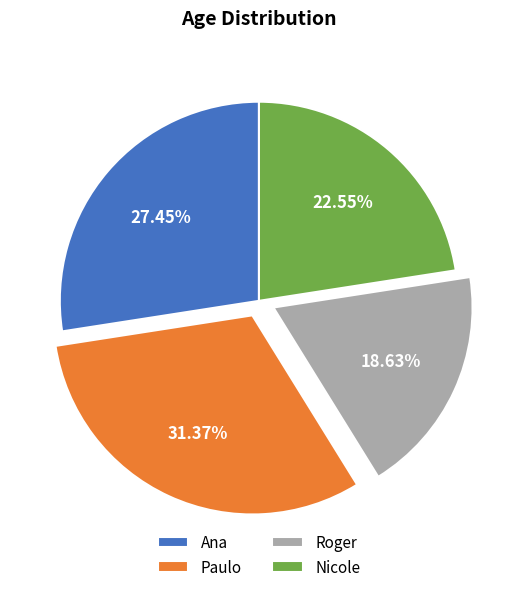

Rank the categories by value from lowest to highest.

Roger, Nicole, Ana, Paulo